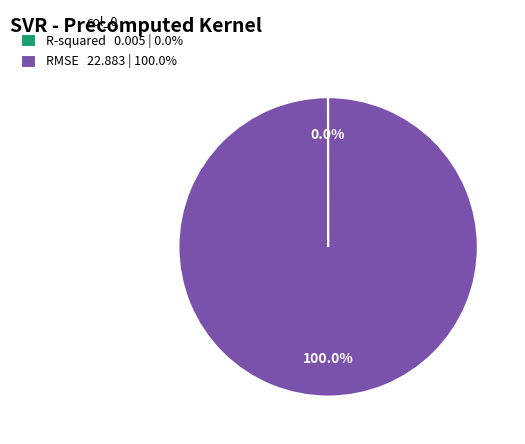

Is there any slice that represents more than half of the pie?

Yes